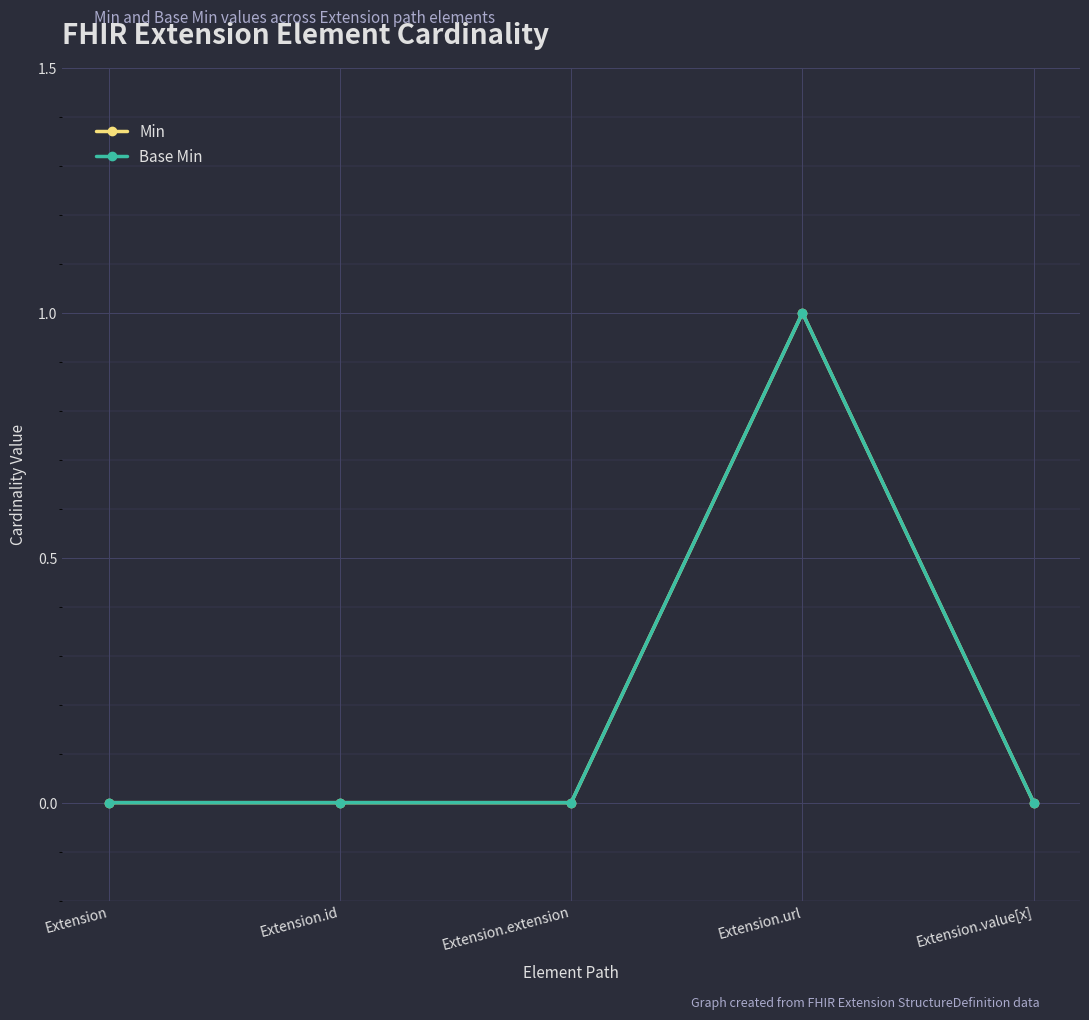

Is this an area chart (filled region under the line)?

No